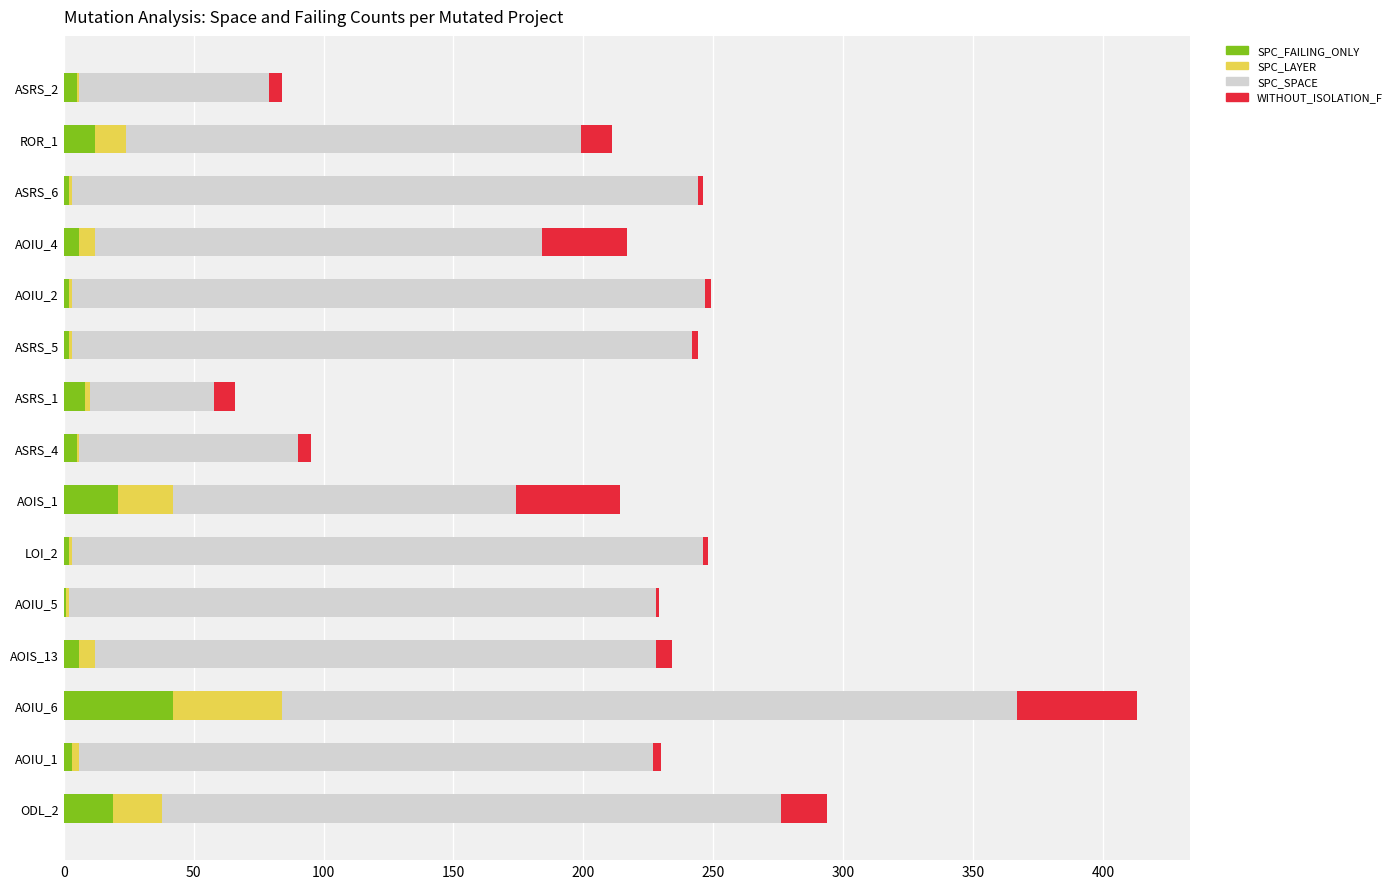

Which category has the highest value in the SPC_FAILING_ONLY series?

AOIU_6